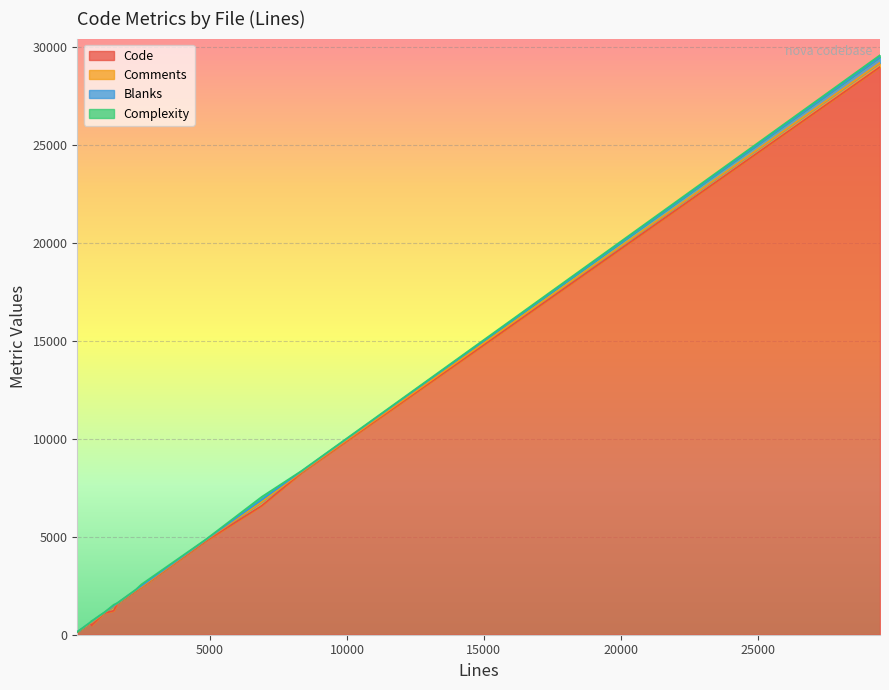

What is the difference between the Comments values at test_rescue.py and api.py(compute)?

180